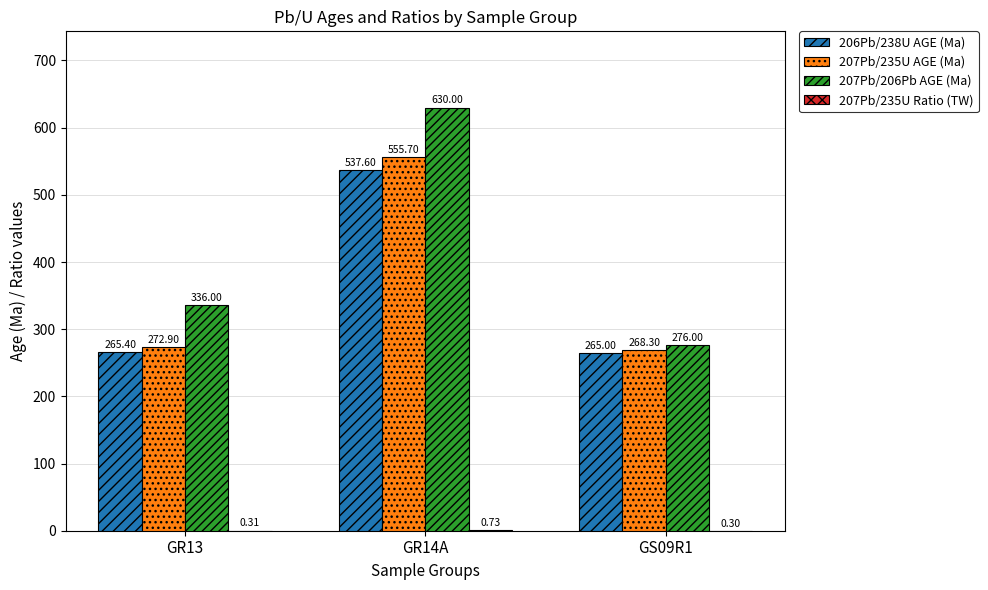

Which series changed the most between GR13 and GS09R1?

207Pb/206Pb AGE (Ma)